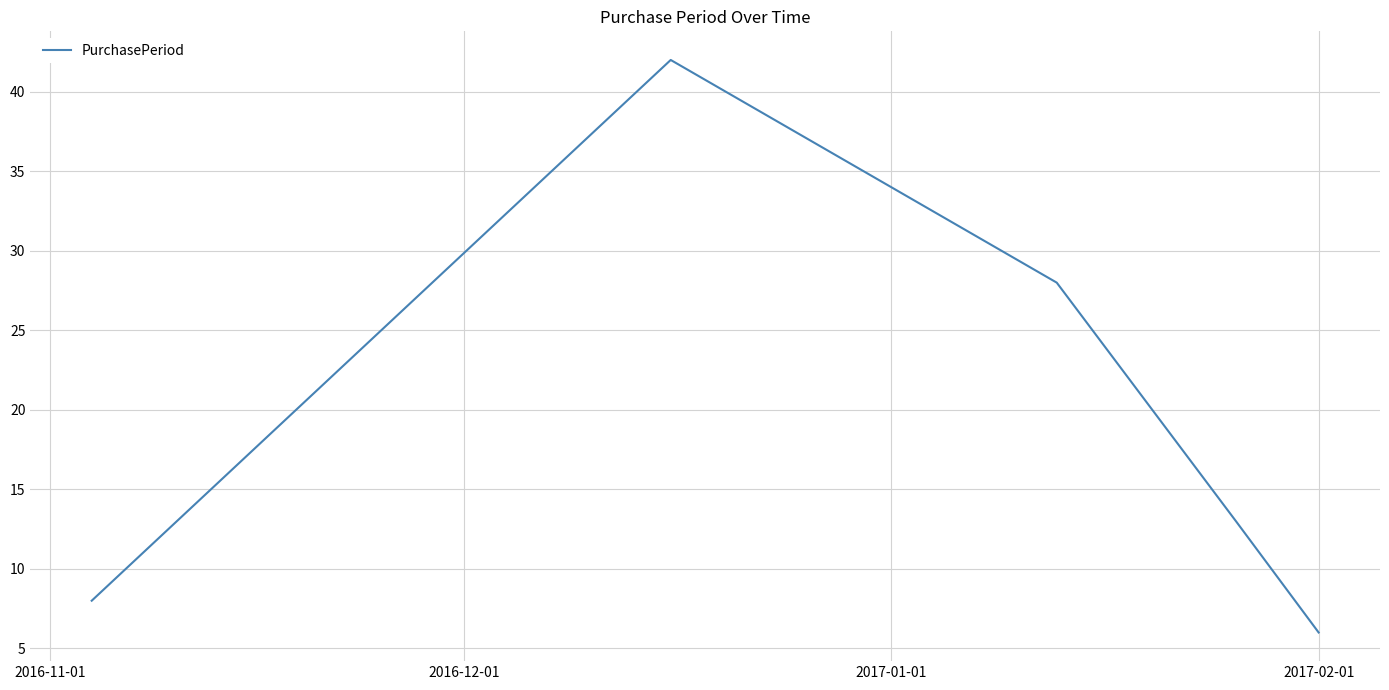

How many interior local peaks (higher than both neighbors) does the data have?

1